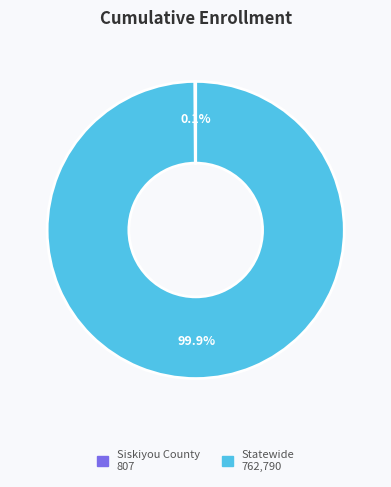

Which slice is the largest?

Statewide